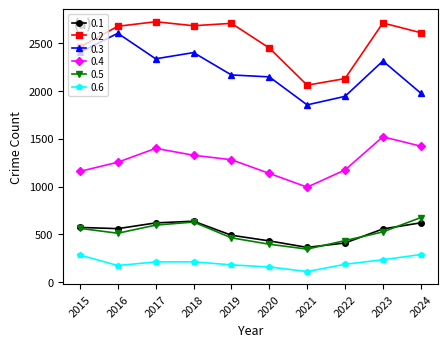

What is the spread (max minus min) of values at 2017?

2513